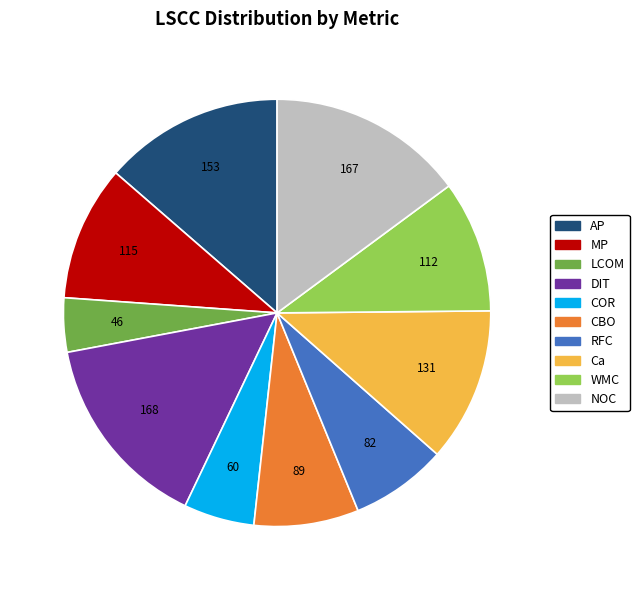

The RFC slice represents 1% of the pie. True or false?

False